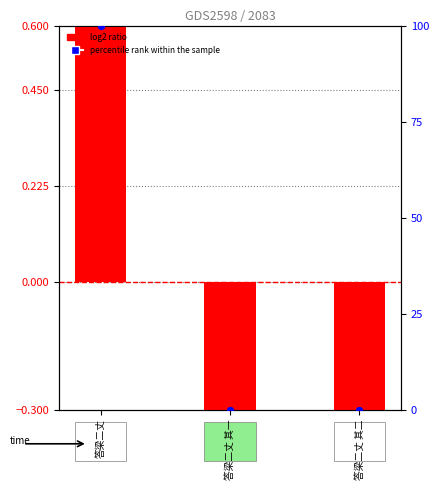

Which series has the largest Y range (max minus min)?

percentile rank within the sample